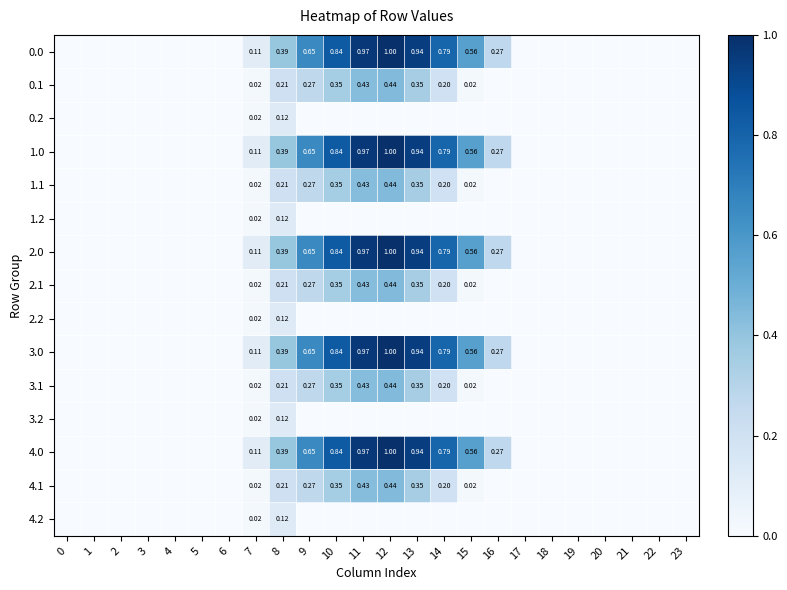

What is the average value of the 0.0 series?

0.3